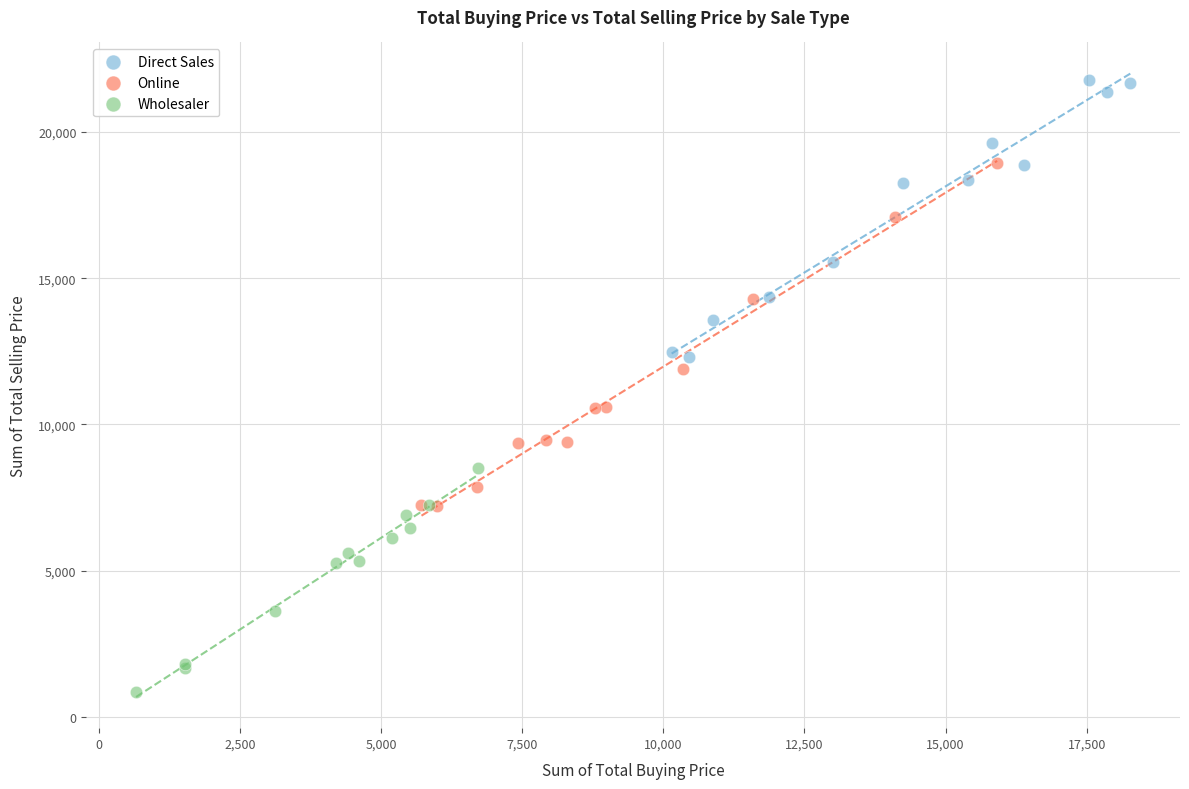

Which series contains the highest Y value?

Direct Sales